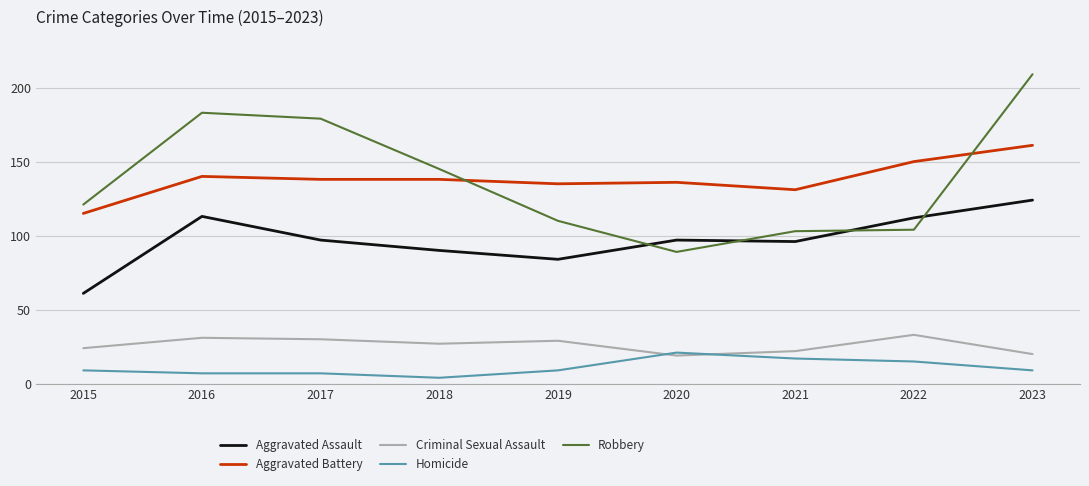

What is the smallest value displayed?

4